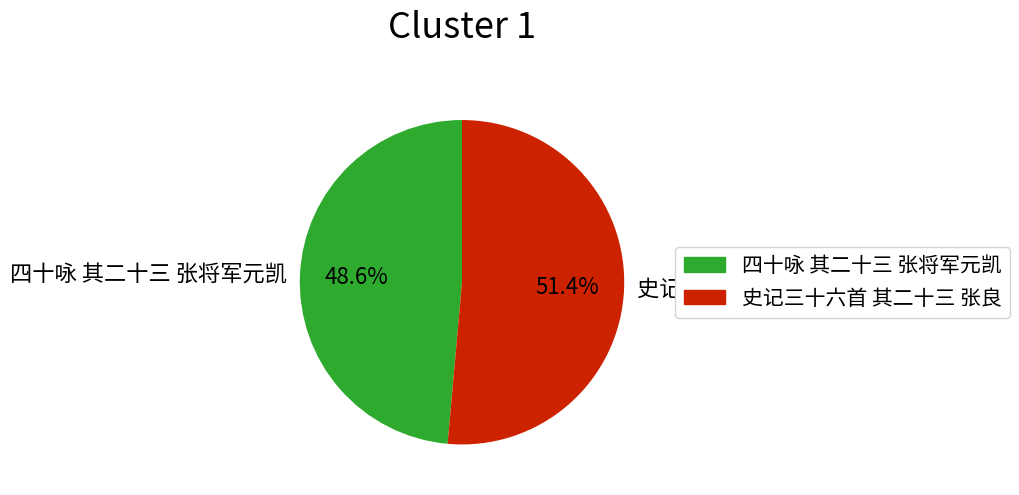

How many segments does this pie chart have?

2